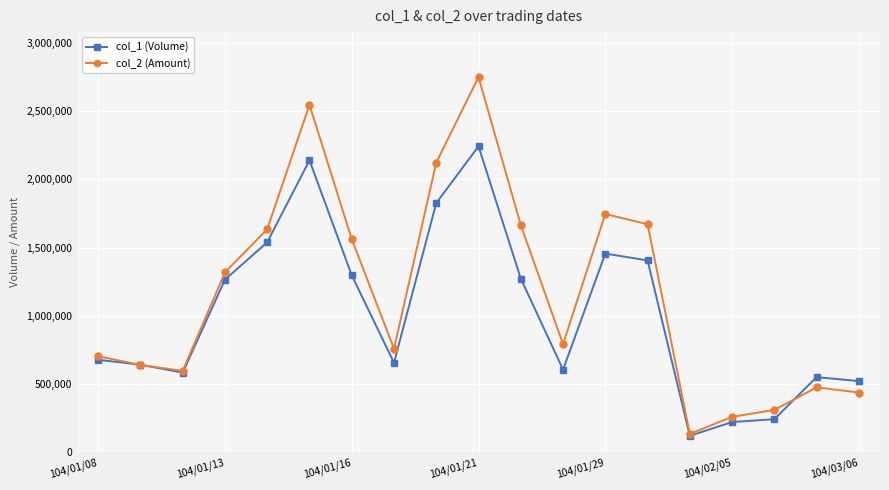

What is the greatest value displayed?

2748630